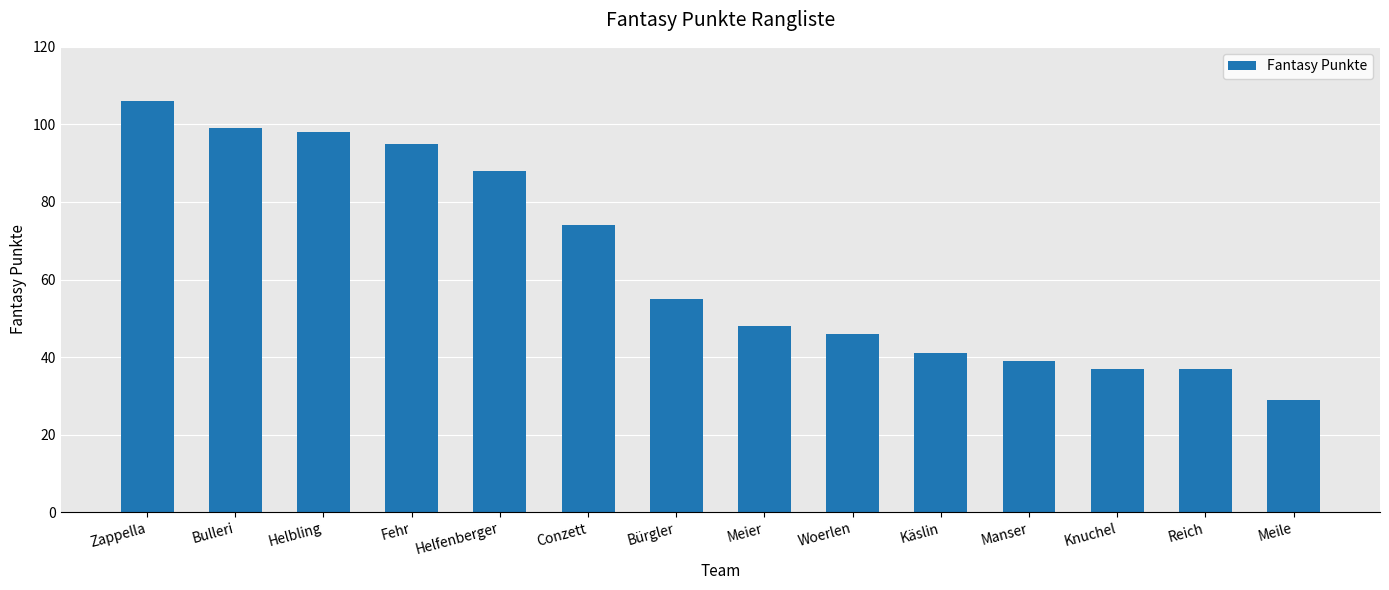

What is the change in value from Bürgler to Meile?

-26